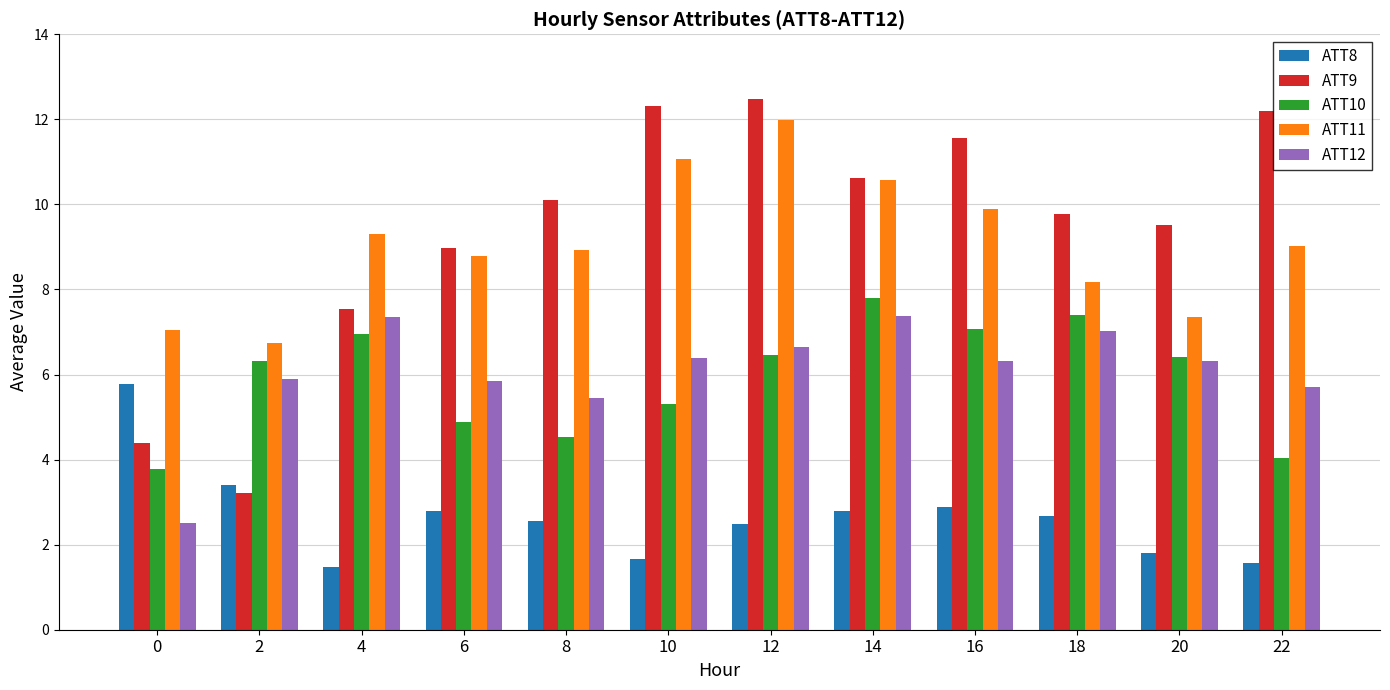

What is the value of the ATT8 bar at the 5th from the left?

2.6